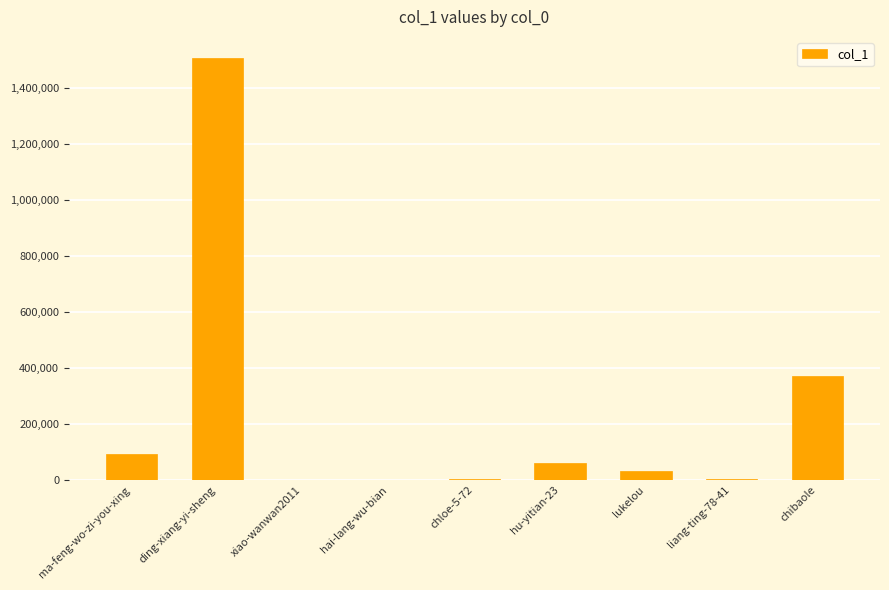

What is the sum of all values?

2070748